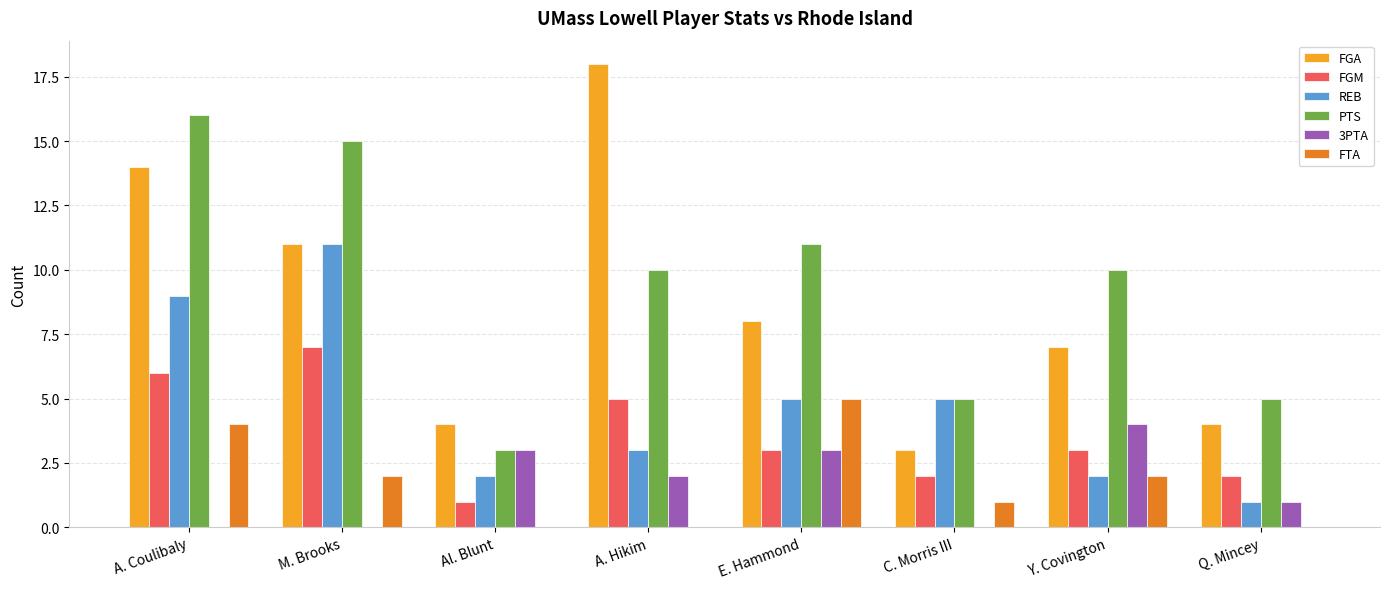

What is the spread (max minus min) of values at Y. Covington?

8